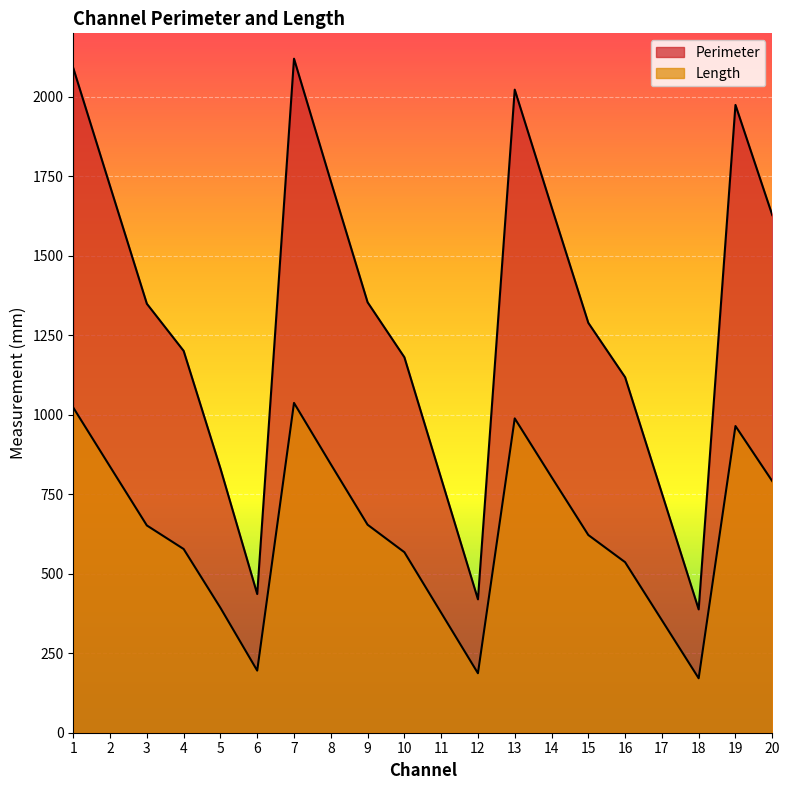

What value does the Perimeter series have at 1?

2090.7